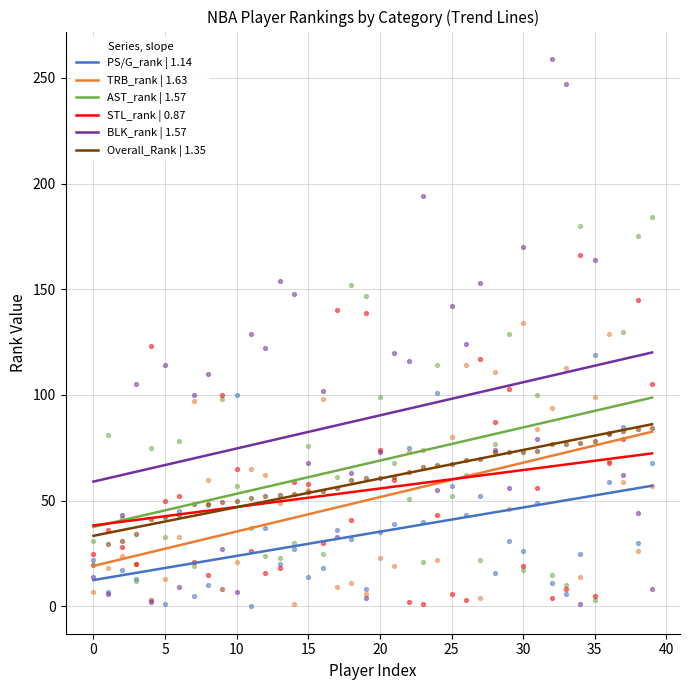

Which series has the largest total across all categories?

BLK_rank | 1.57